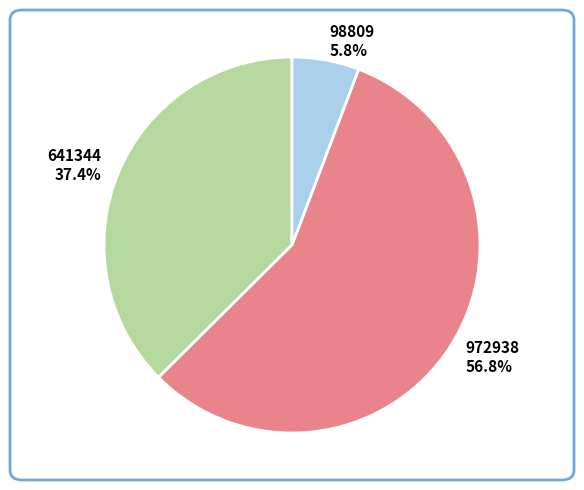

Which has a higher value, 972938 or 641344?

972938